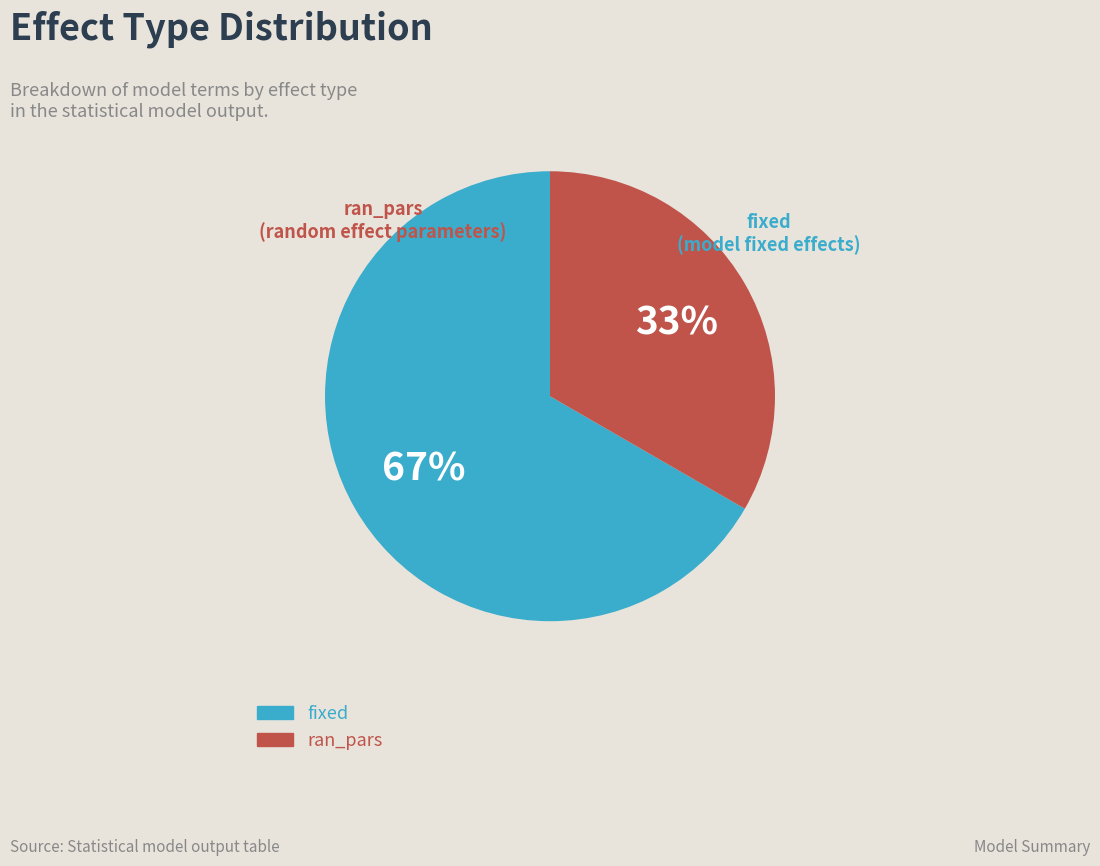

To the nearest percent, what portion does ran_pars represent?

33%